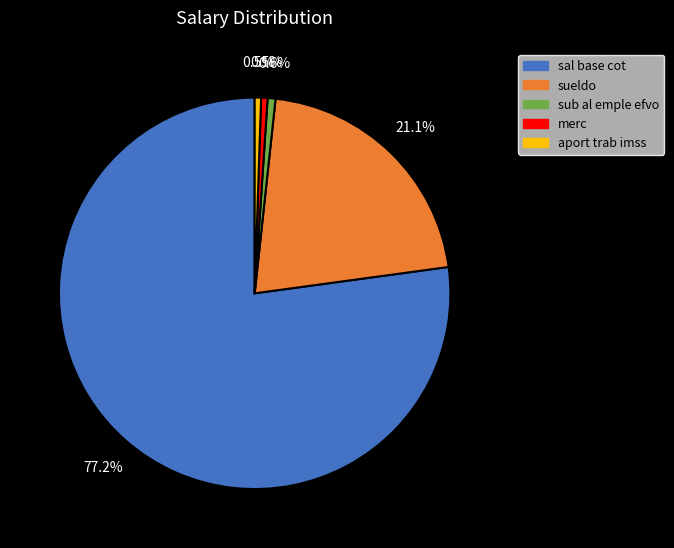

To the nearest percent, what percentage of the pie is sueldo?

21%